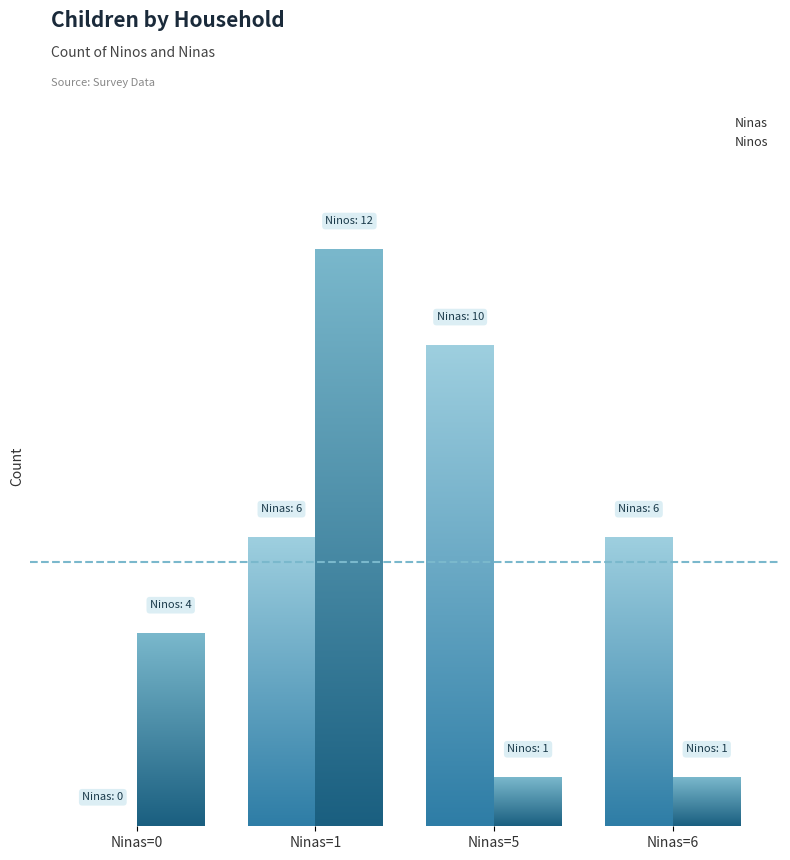

How many bars are there in each group?

2